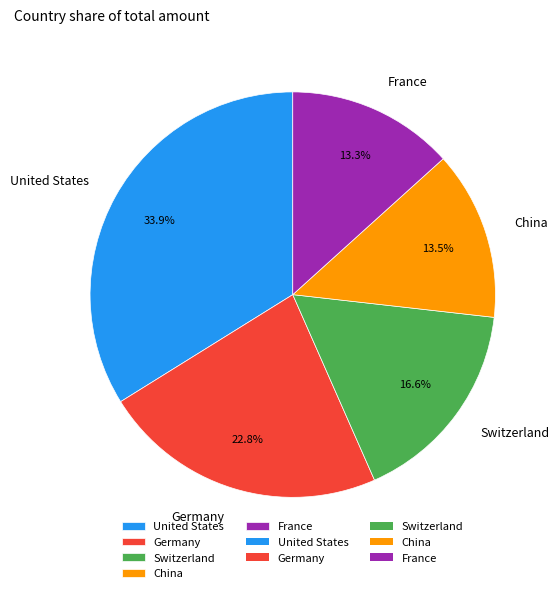

Which slice is the largest?

United States